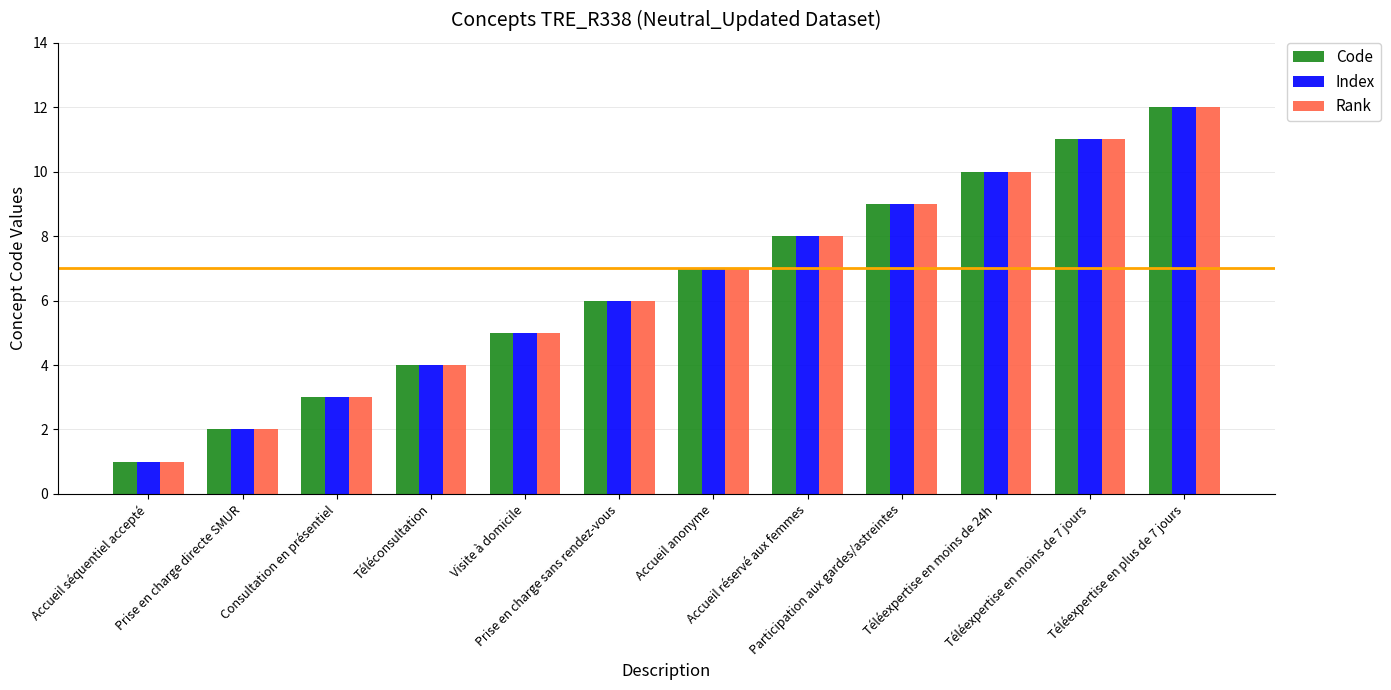

What is the greatest value displayed?

12